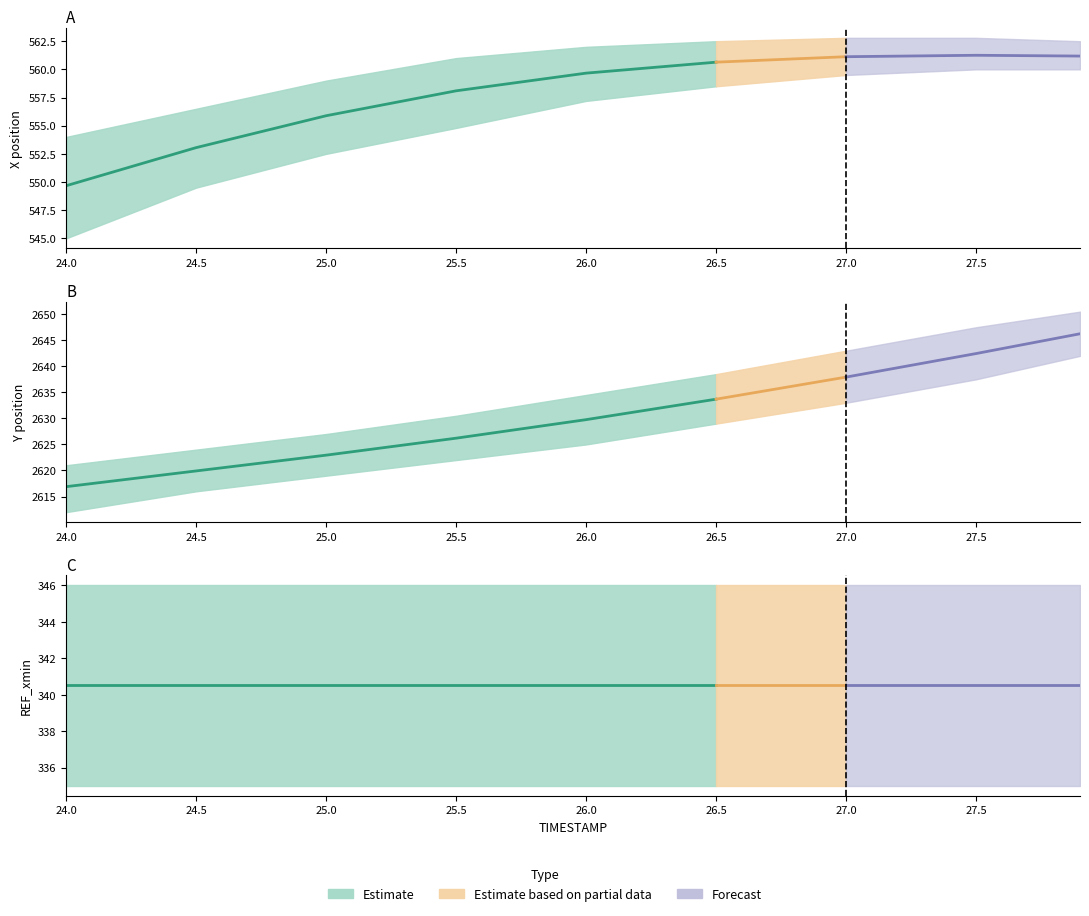

What is the label of the 4th point from the left?

25.5